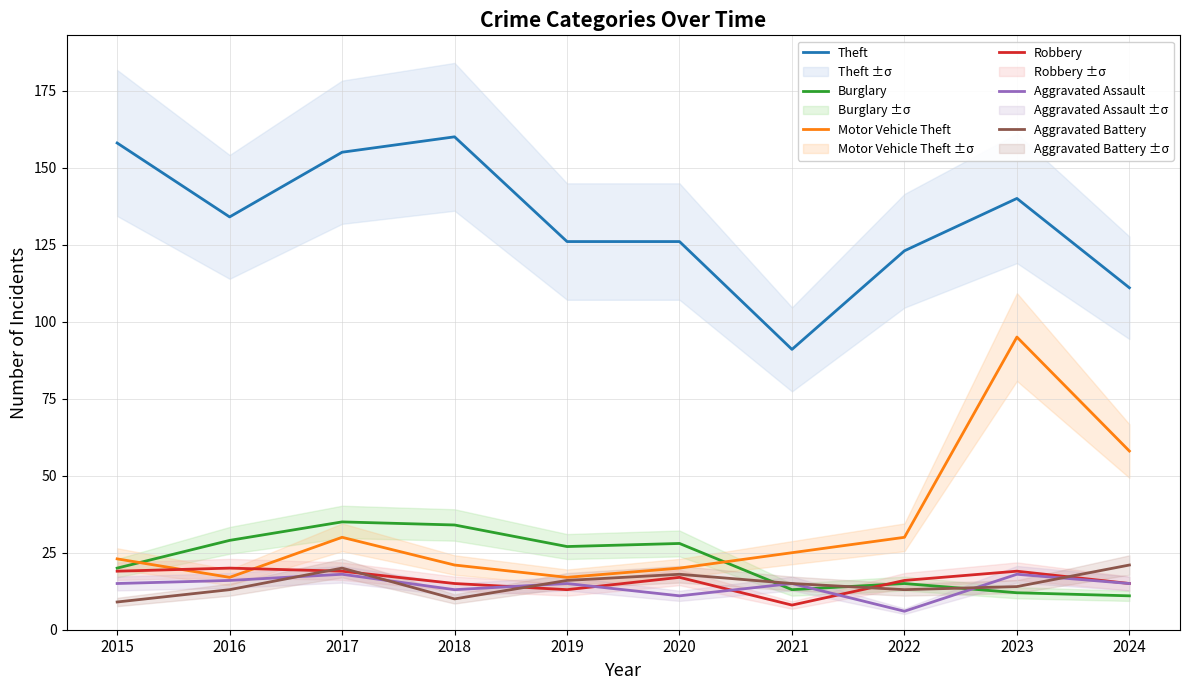

At which category is the sum across all series the highest?

2023